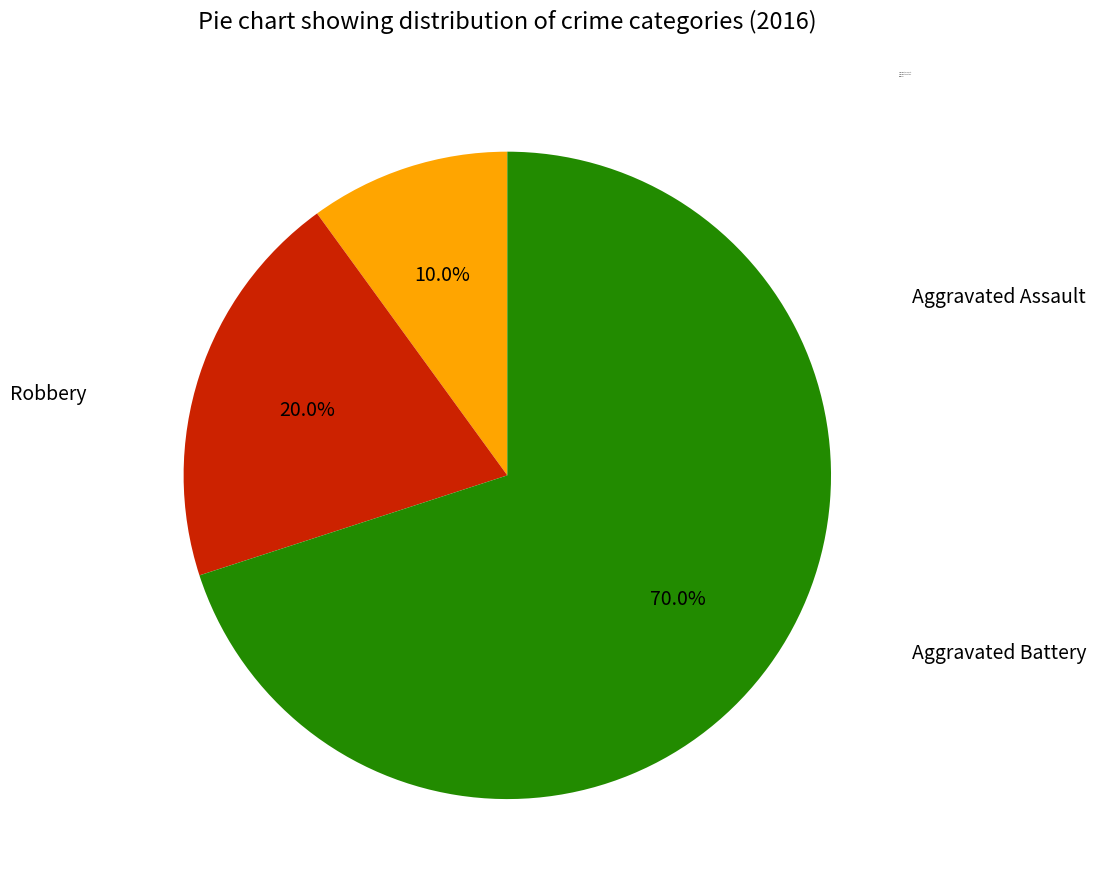

Which category has the smallest portion of the pie?

Aggravated Assault